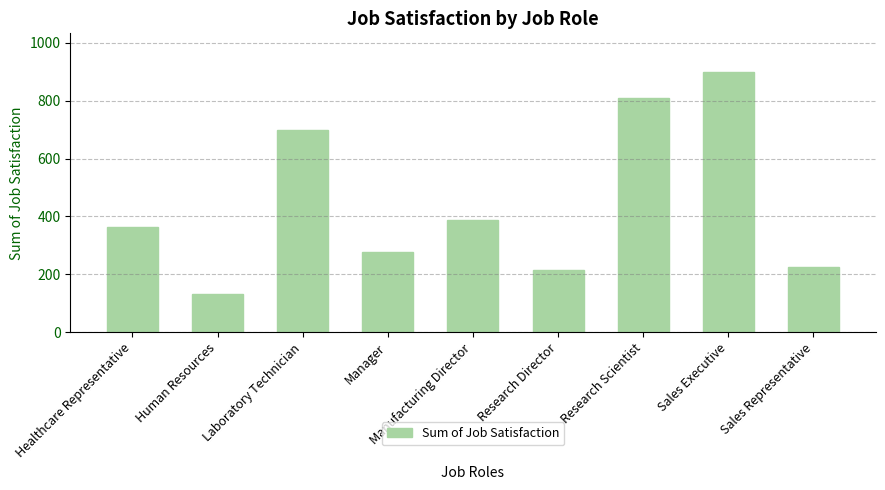

Approximately how many times larger is the value at Healthcare Representative compared to Sales Representative?

1.6